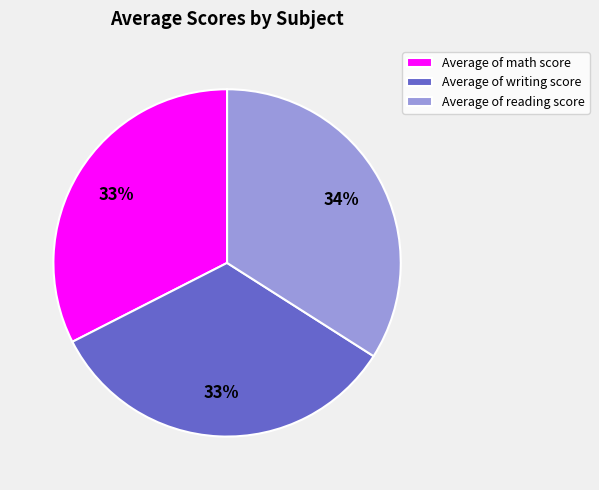

True or false: Average of reading score accounts for 45% of the total.

False